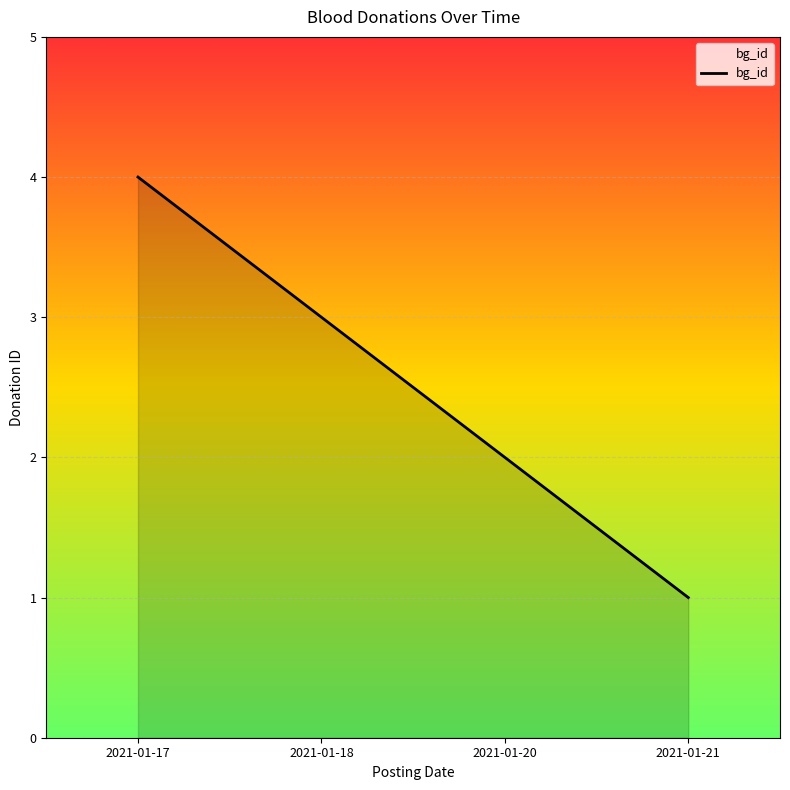

Reading left to right, list all the values displayed in this chart.

2021-01-17=4	2021-01-18=3	2021-01-20=2	2021-01-21=1